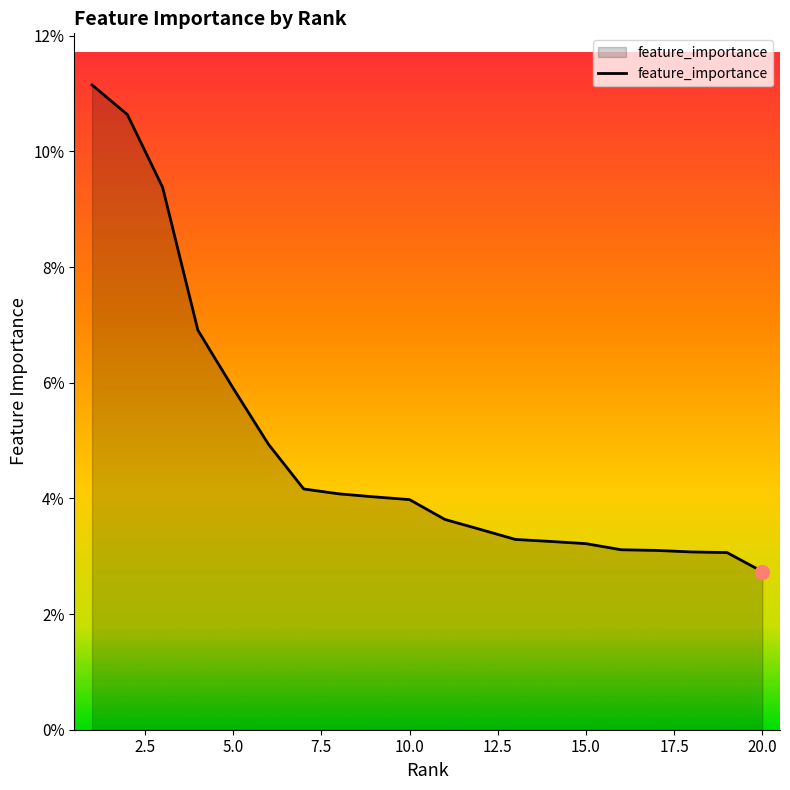

Where is the data nearest to the value 0?

20